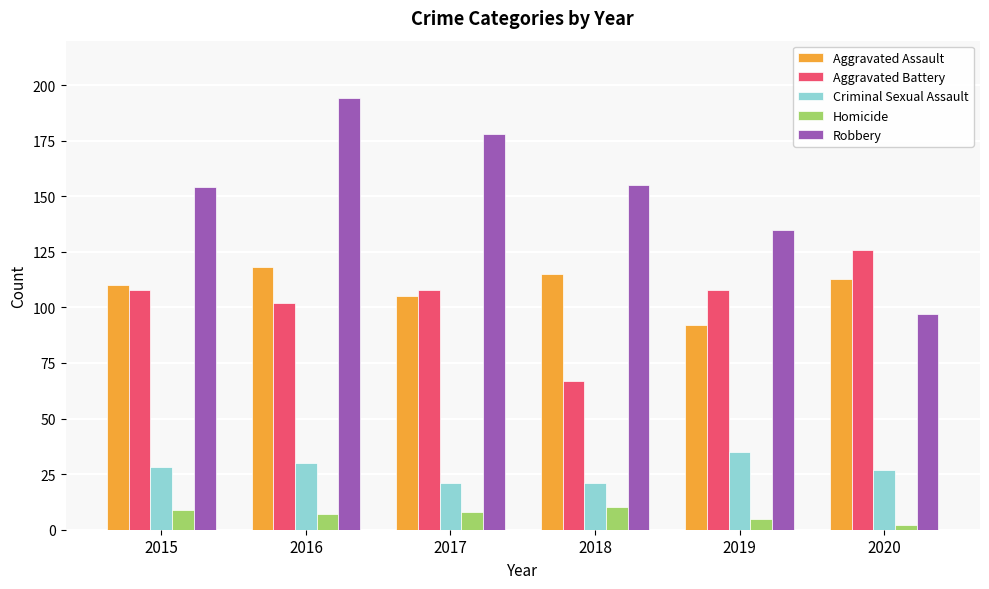

What is the value of the Homicide bar at the 3rd from the left?

8